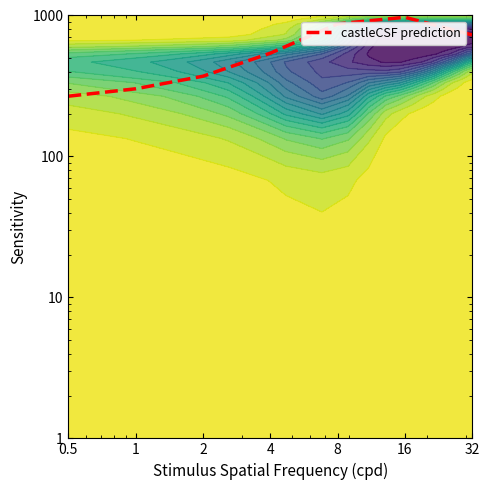

Reading right to left, extract all data points from this chart.

32=727.6	16=971.5	8=872.6	4=540.7	2=371.1	1=302.1	0.5=267.6